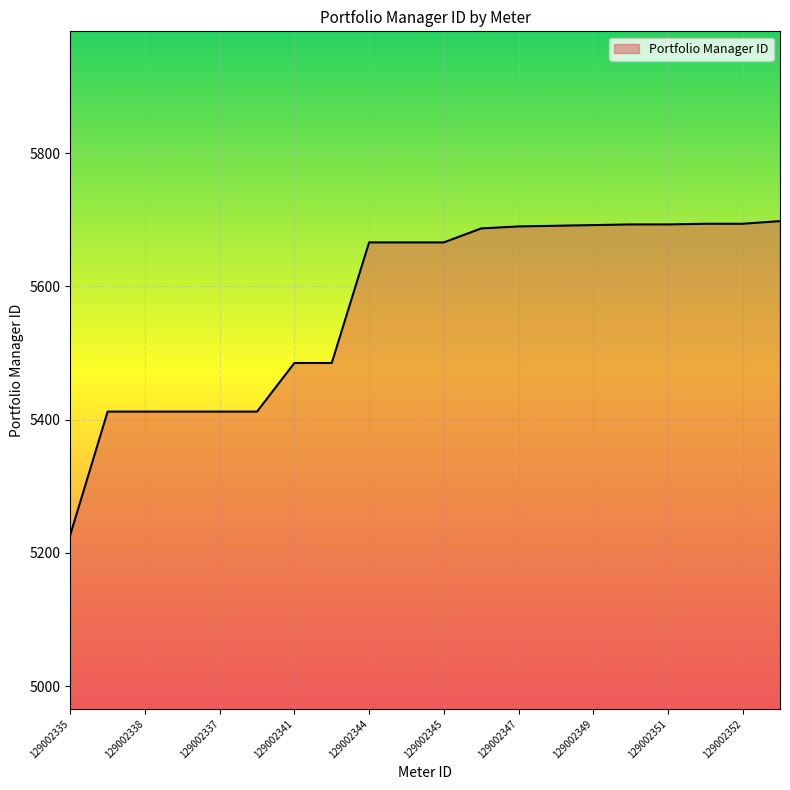

What is the maximum value shown in the chart?

5698